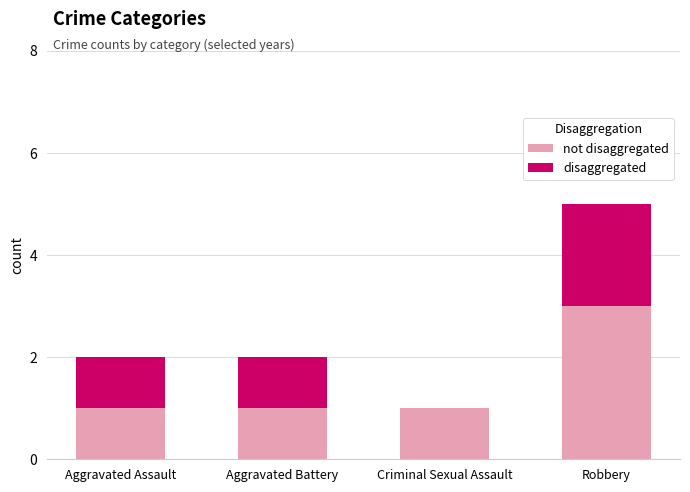

What are all the series names shown in the legend?

not disaggregated, disaggregated